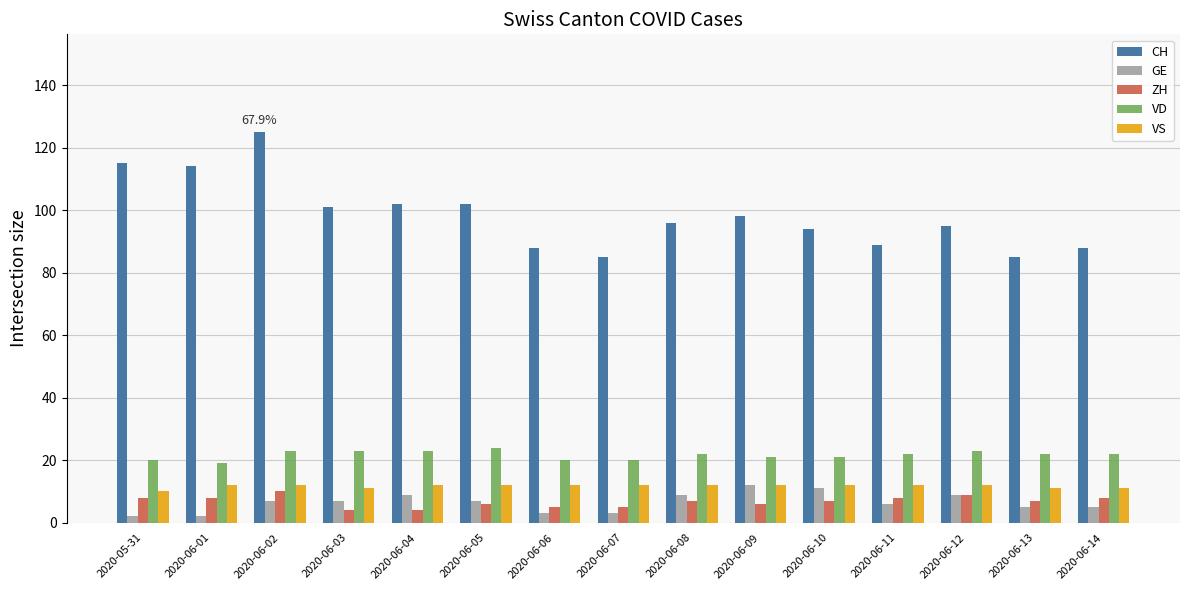

Which series has the largest total across all categories?

CH